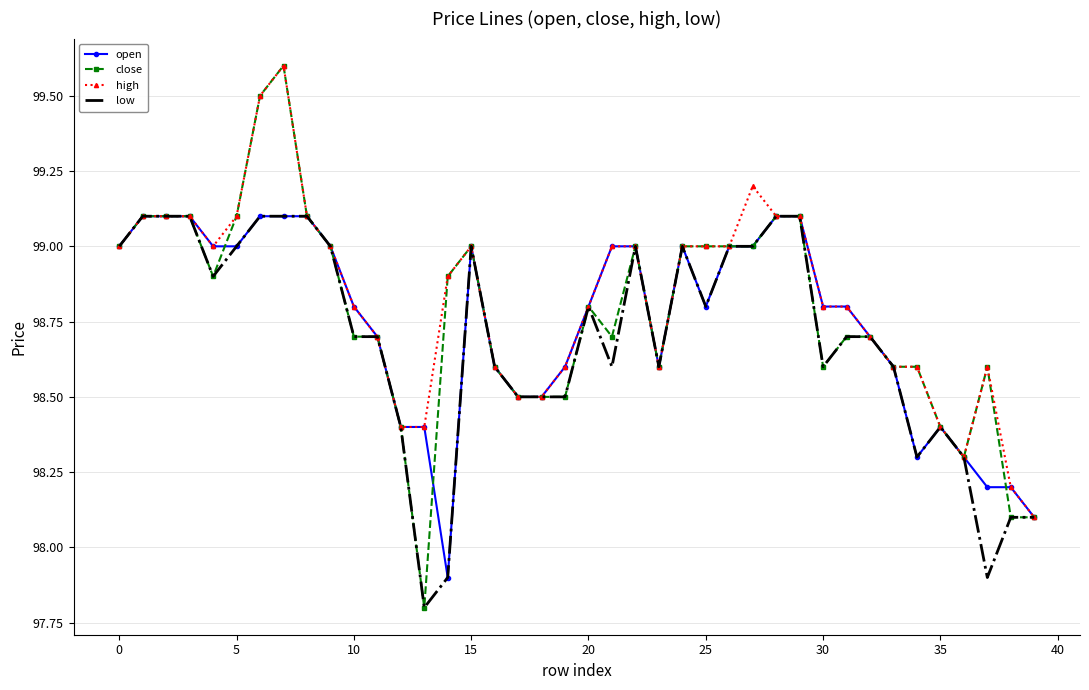

Which series has the largest range (max minus min)?

close